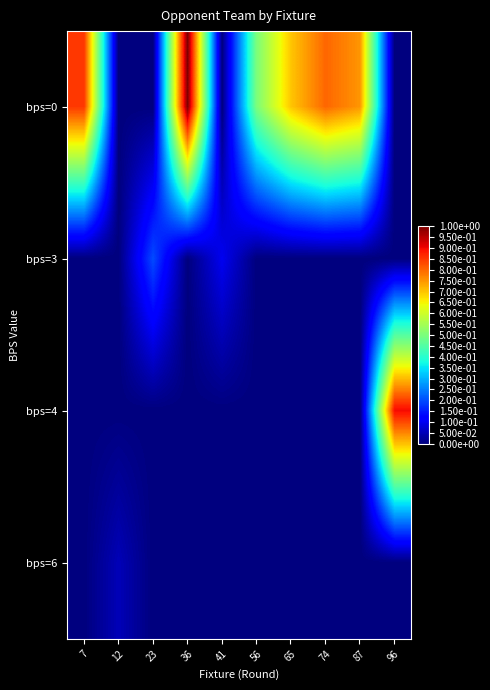

Which category has the lowest value across all series?

12